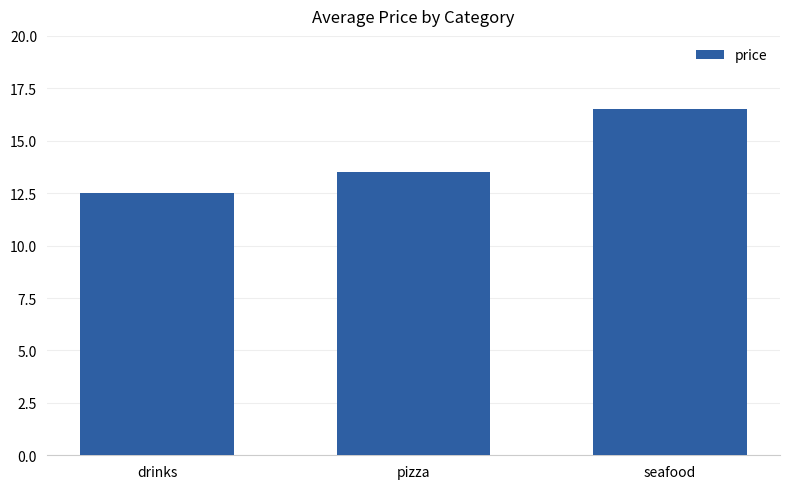

Approximately how many times larger is the value at seafood compared to pizza?

1.2